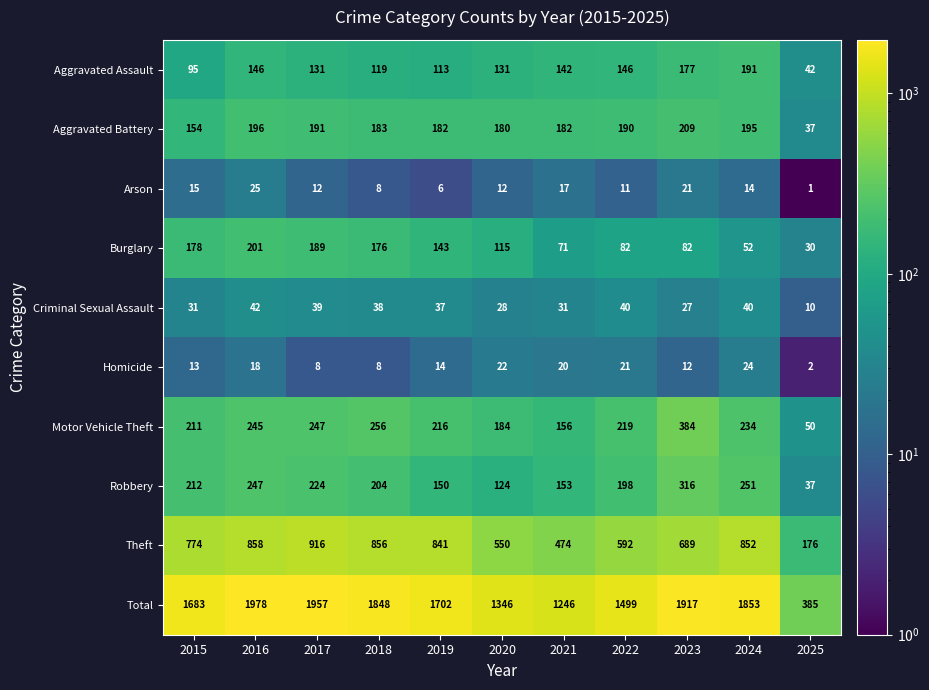

Is it true that Total equals 1683 at 2015?

True